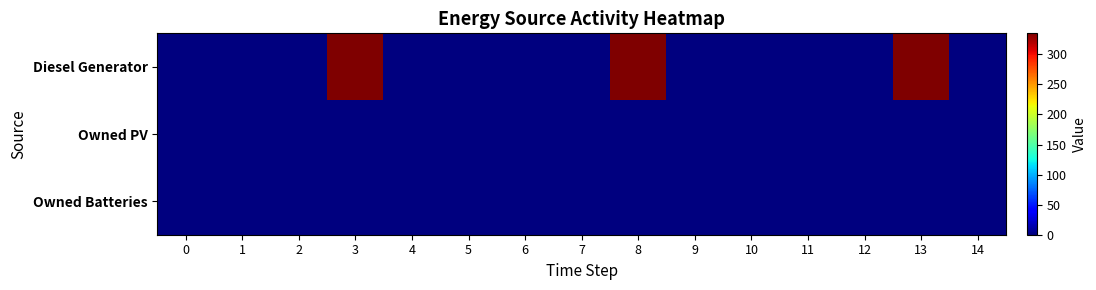

Reading right to left, what are all the values shown in this chart?

row_0: 0	335	1	0	0	0	335	1	0	0	0	335	1	0	0
row_1: 0	0	0	0	0	0	0	0	0	0	0	0	0	0	0
row_2: 0	0	0	0	0	0	0	0	0	0	0	0	0	0	0